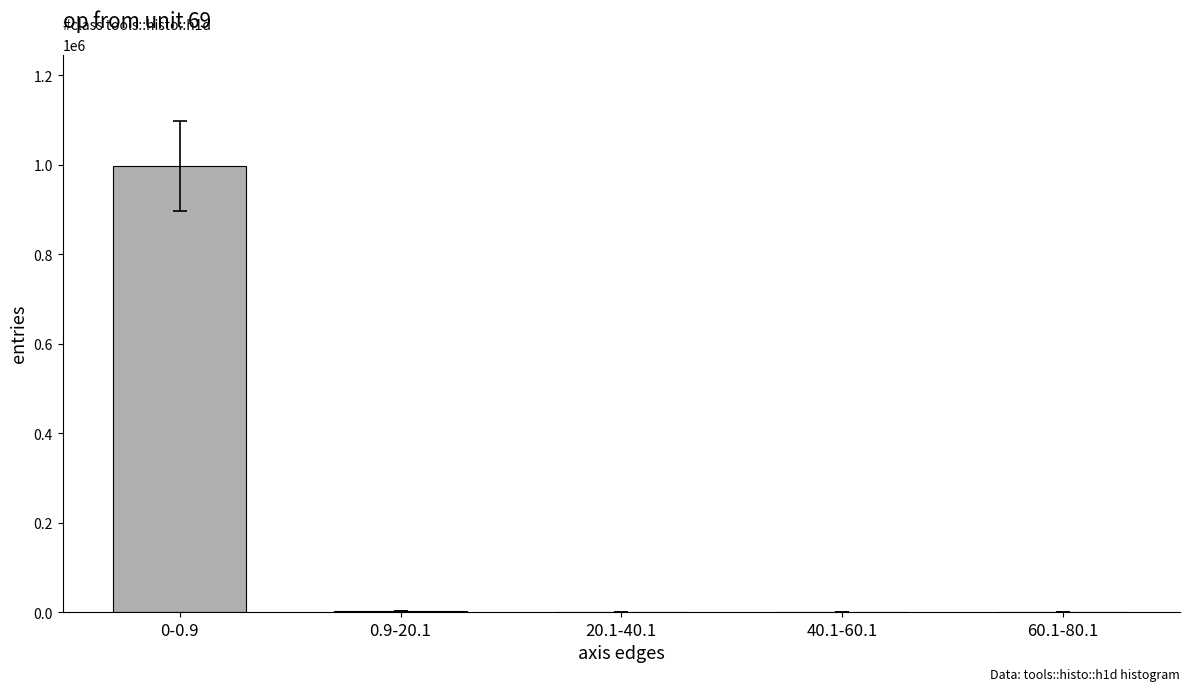

What is the maximum value shown in the chart?

997311